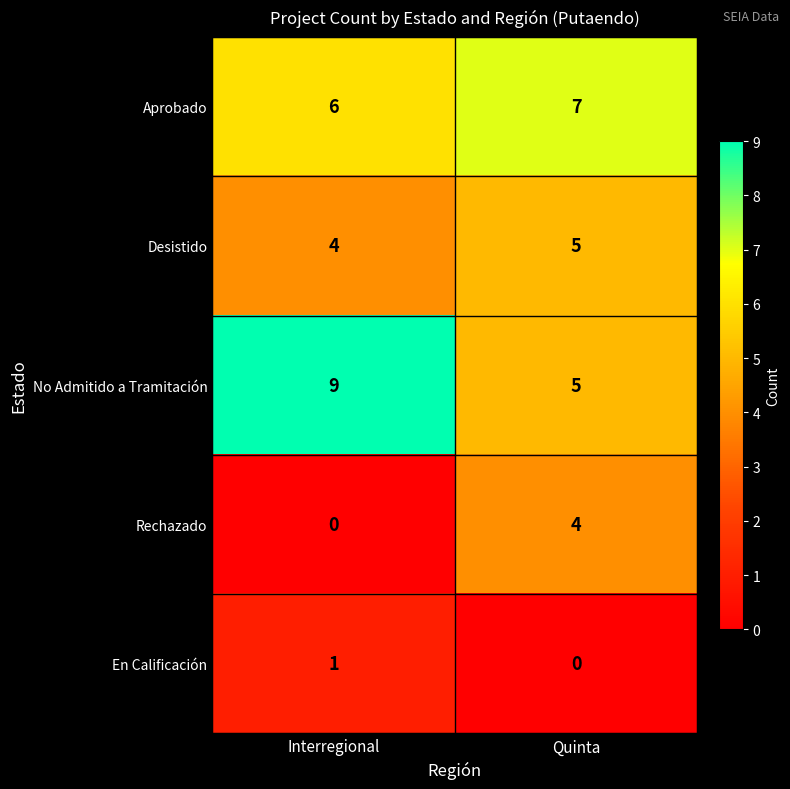

The value of En Calificación at Interregional is 0. True or false?

False